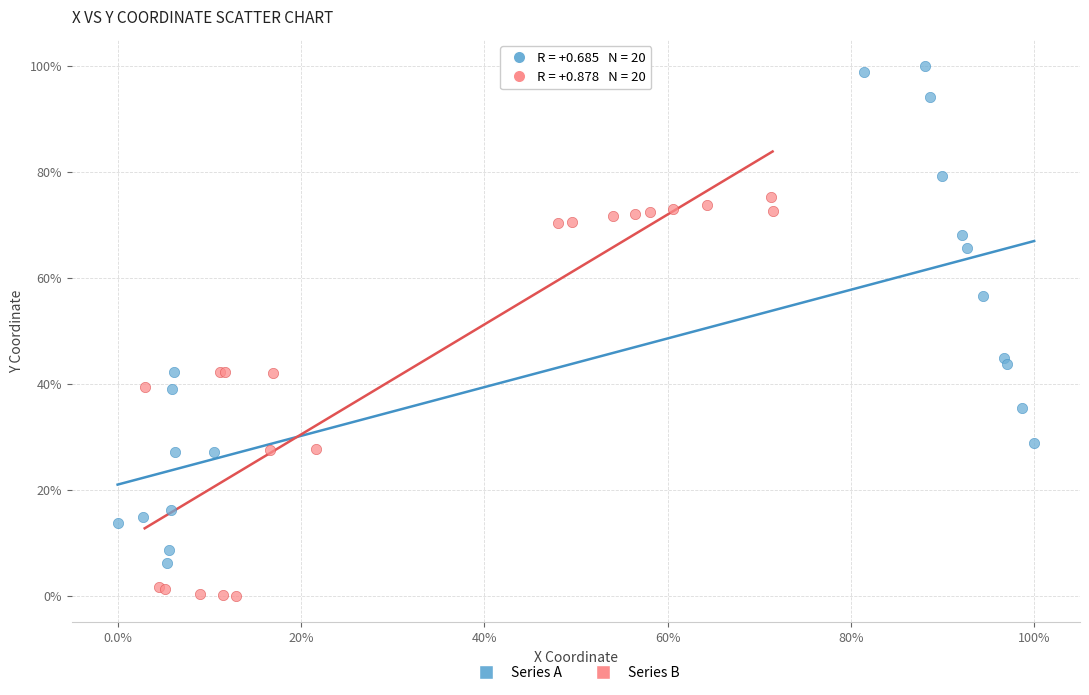

Which series has the largest Y range (max minus min)?

Series A